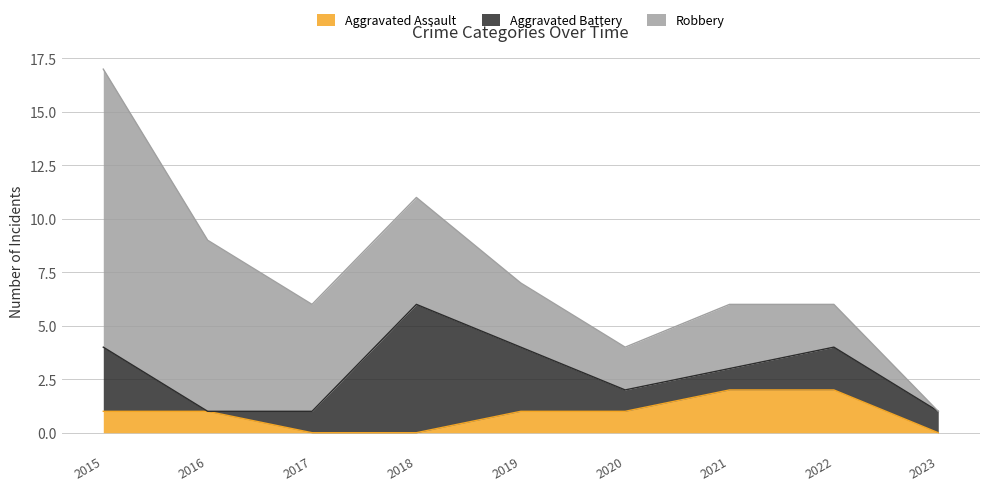

Rank the series at 2015 from lowest to highest value.

Aggravated Assault, Aggravated Battery, Robbery